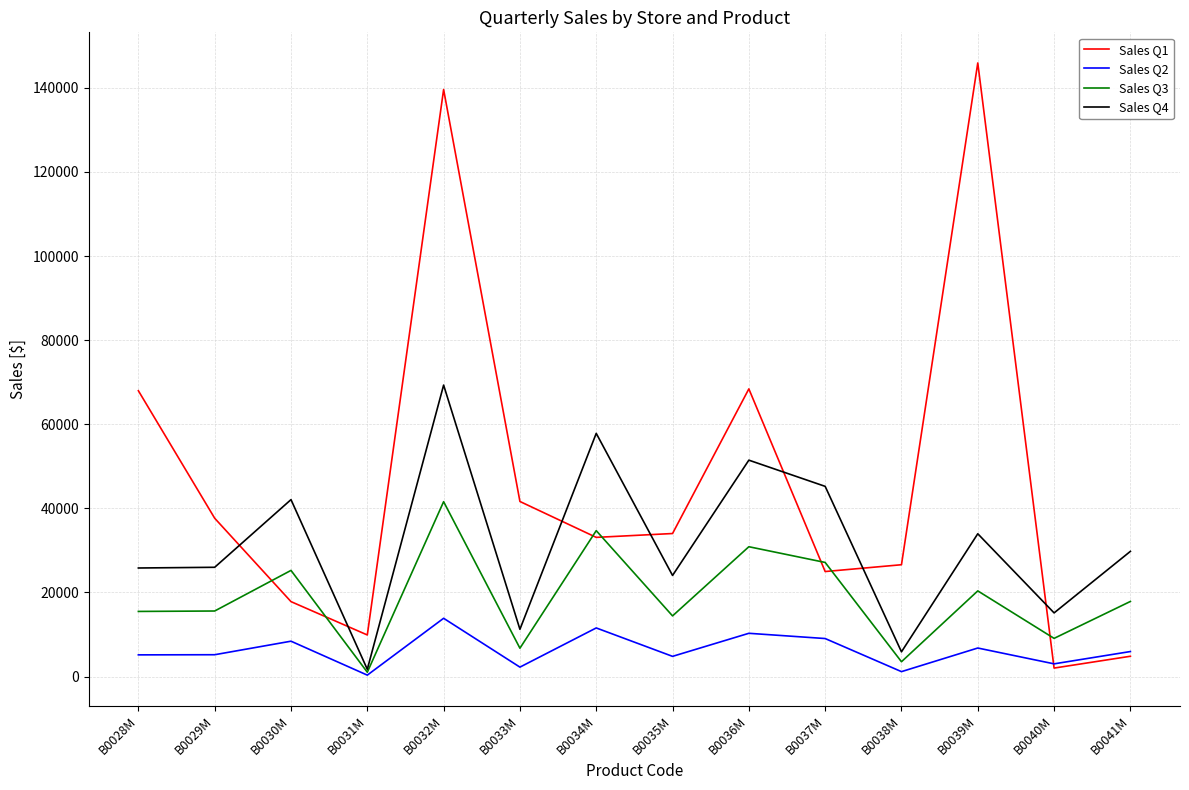

List the series in order of their peak value, highest first.

Sales Q1, Sales Q4, Sales Q3, Sales Q2